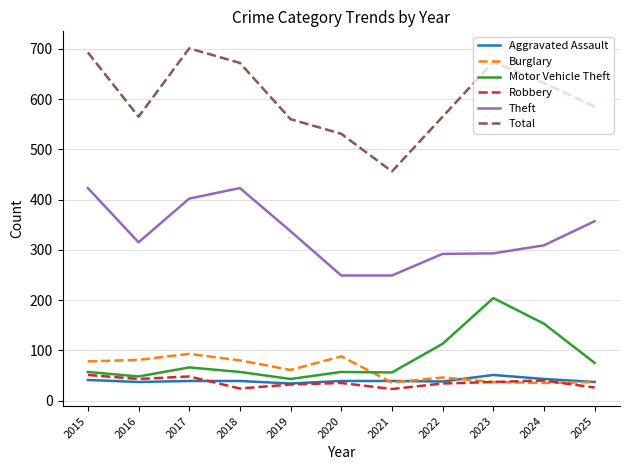

True or false: Aggravated Assault and Robbery intersect in this chart.

True